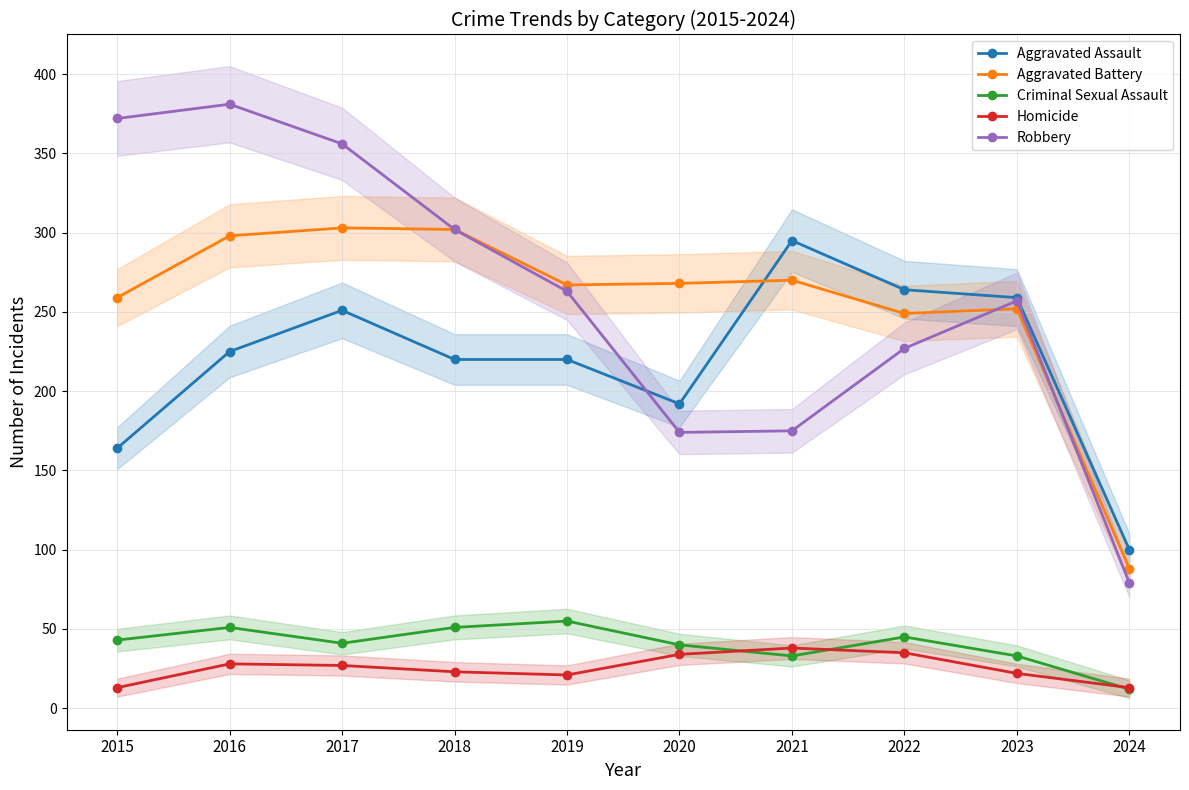

How many values in the Robbery series exceed 263?

4